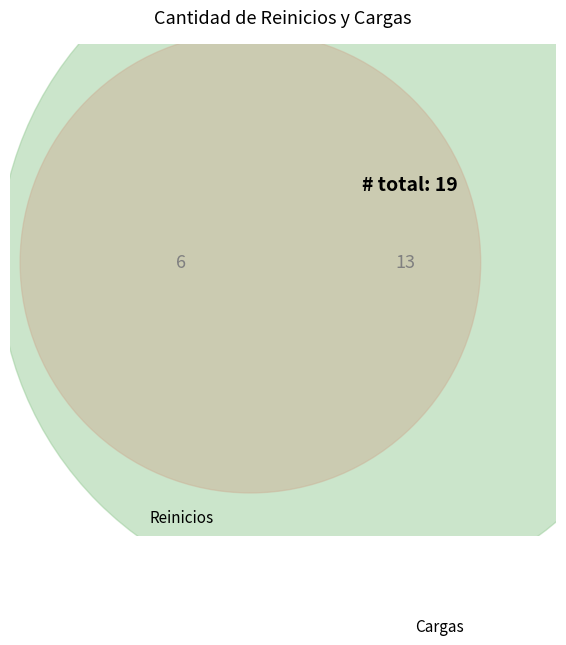

What percentage is the Cargas slice, to the nearest percent?

68%